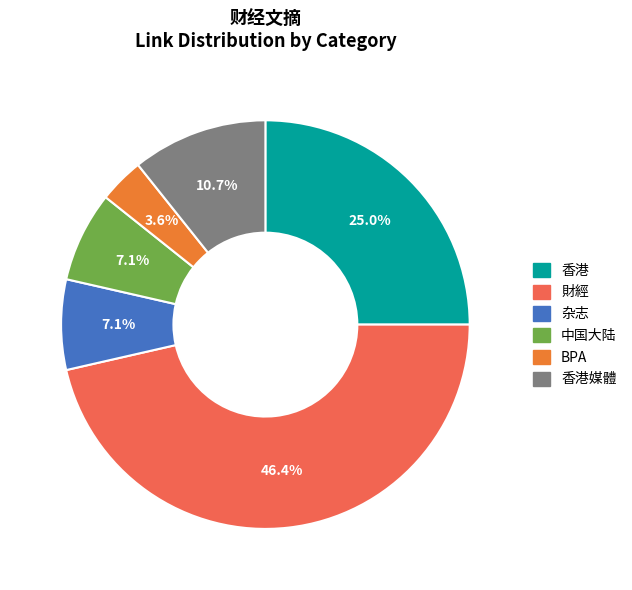

The 香港 slice represents 25% of the pie. True or false?

True